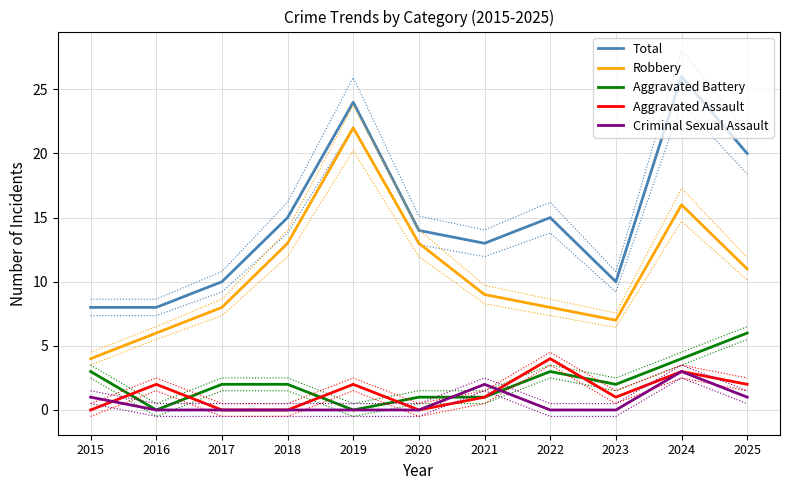

At which label does Aggravated Battery first exceed 2?

2015